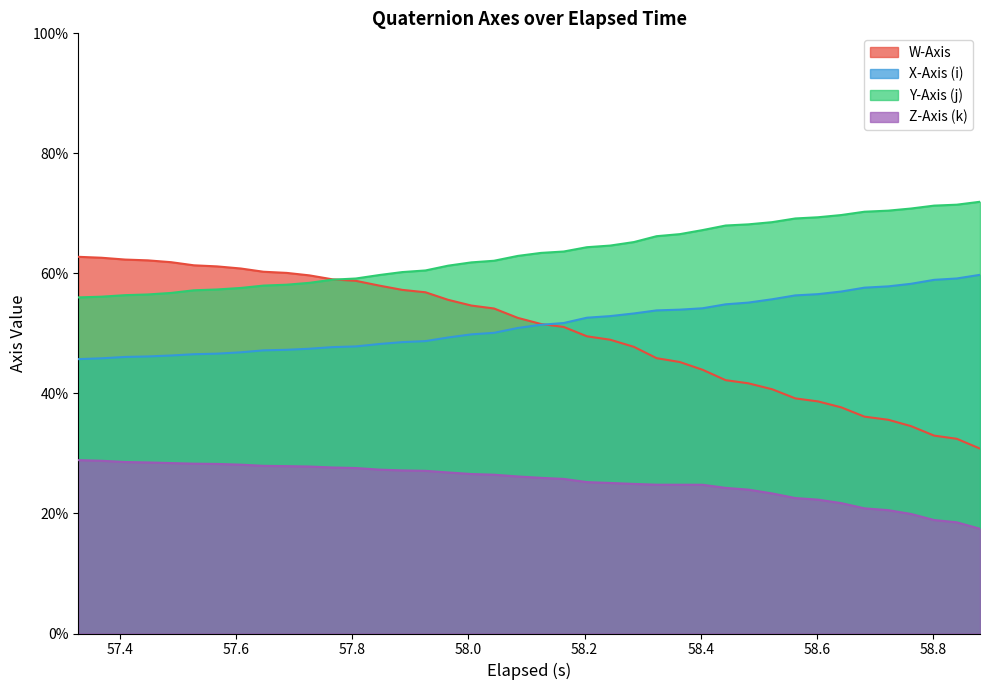

What are all the series names shown in the legend?

W-Axis, X-Axis (i), Y-Axis (j), Z-Axis (k)